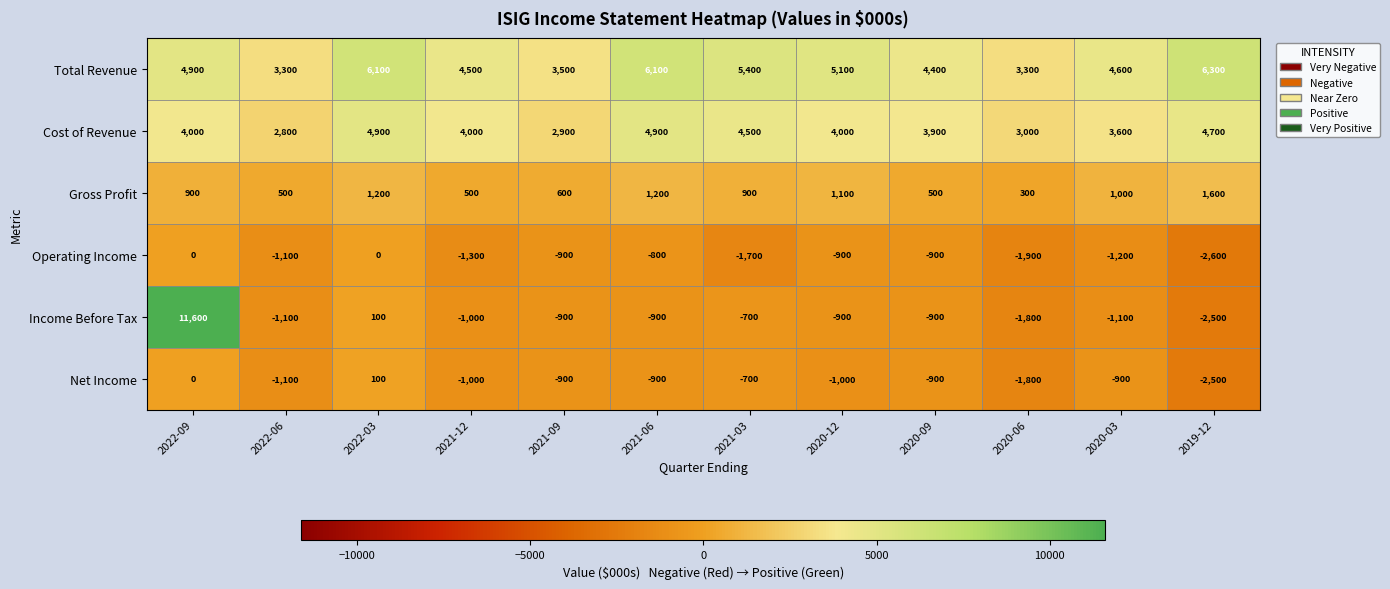

What is the average value of the Total Revenue series?

4792